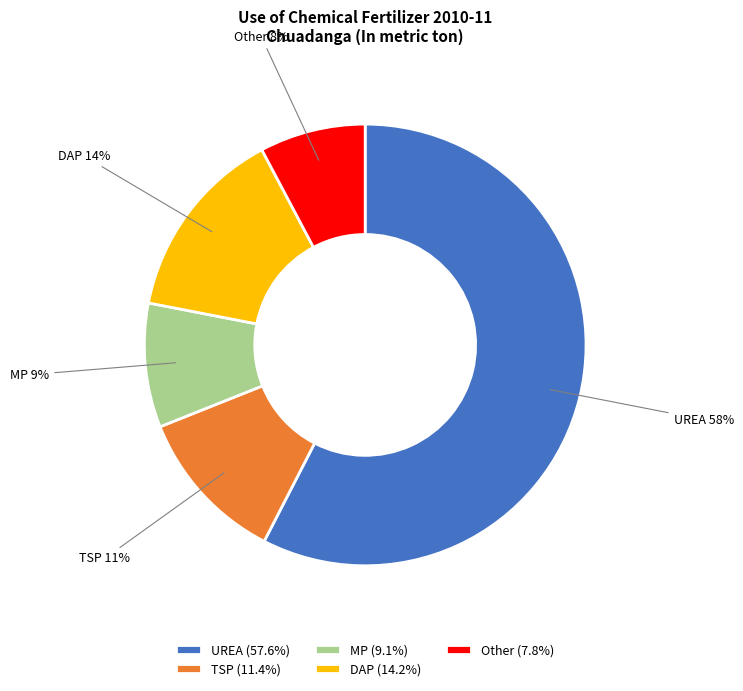

Is the sum of Other and MP greater than half?

No